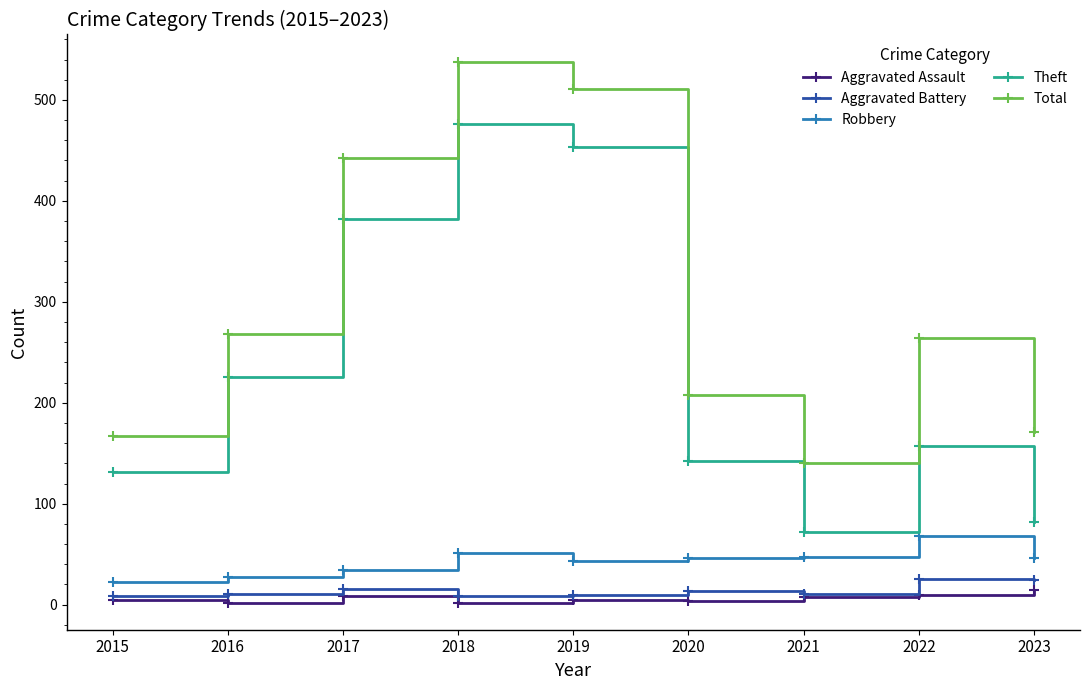

How many distinct data groups are displayed?

5